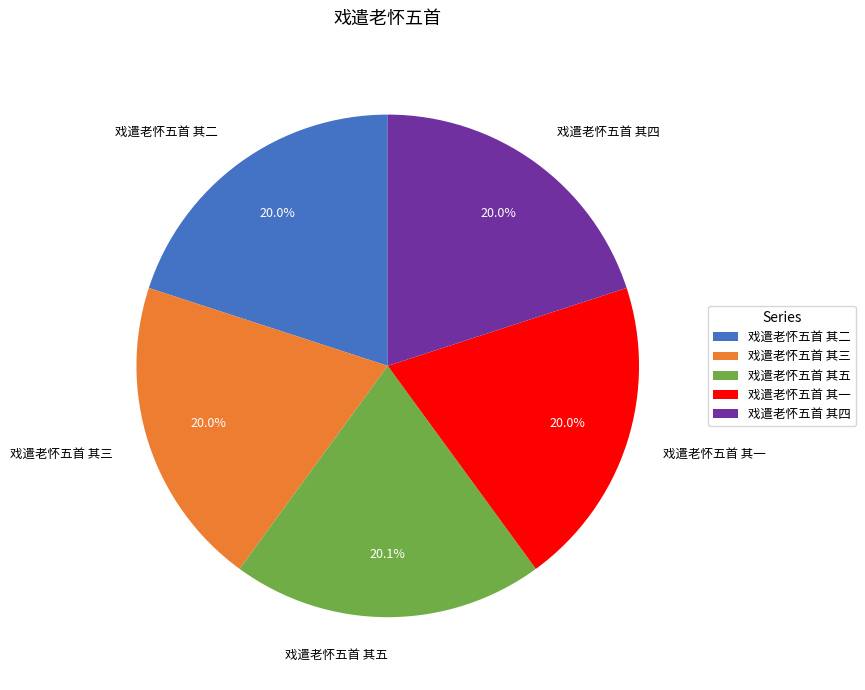

Approximately how many times larger is the value at 戏遣老怀五首 其二 compared to 戏遣老怀五首 其三?

1.0